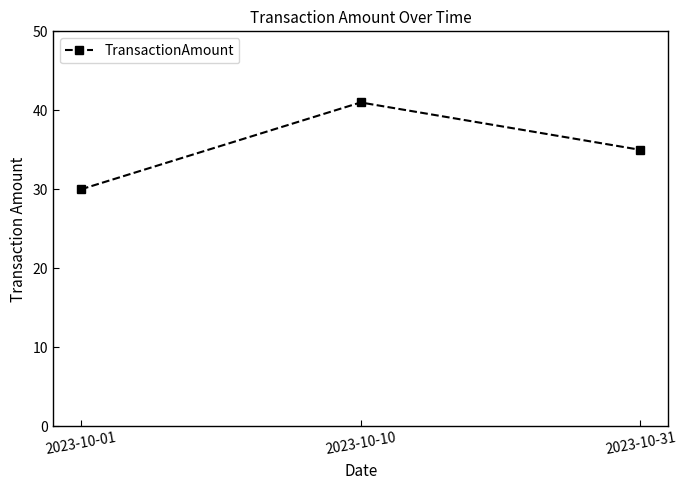

What is the value of the 3rd point from the left?

35